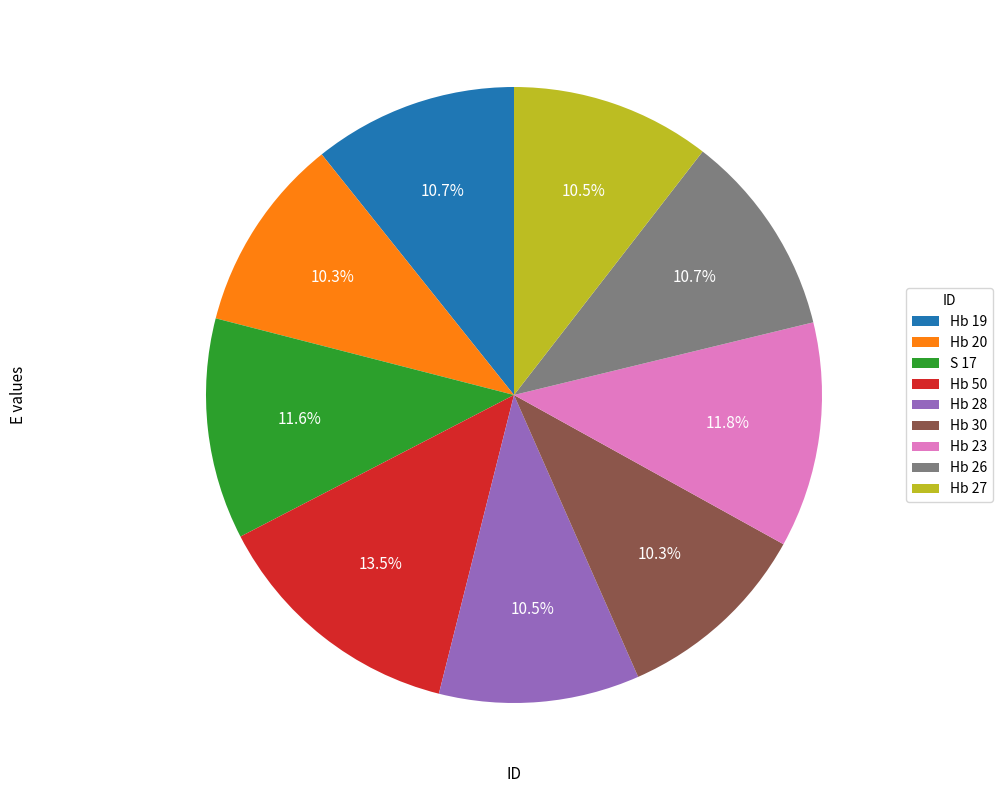

Does Hb 27 account for over 50% of the chart?

No